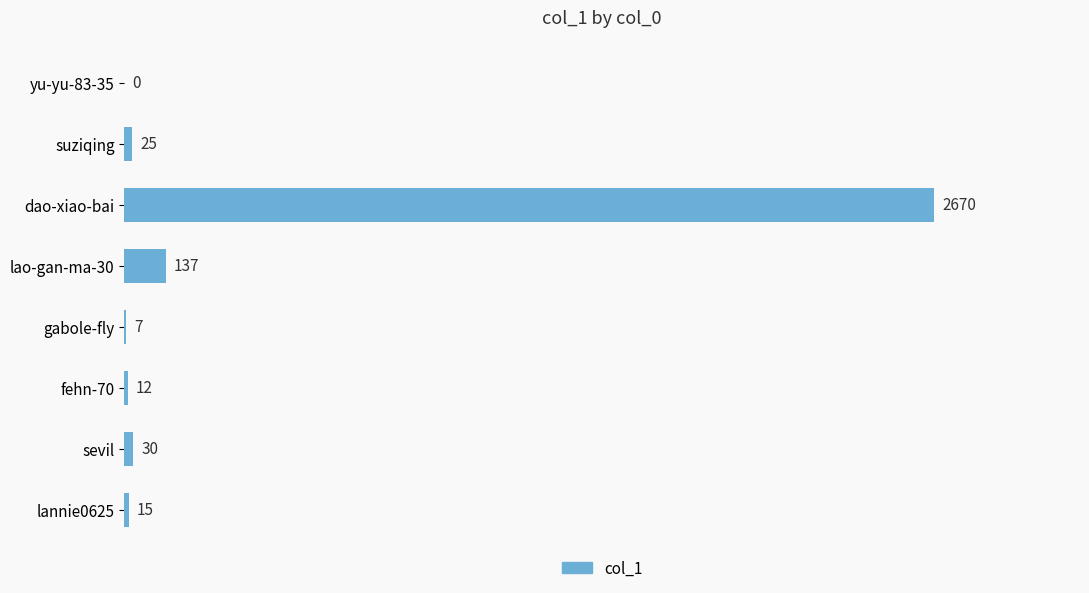

At which category does the chart reach its peak across all series?

dao-xiao-bai